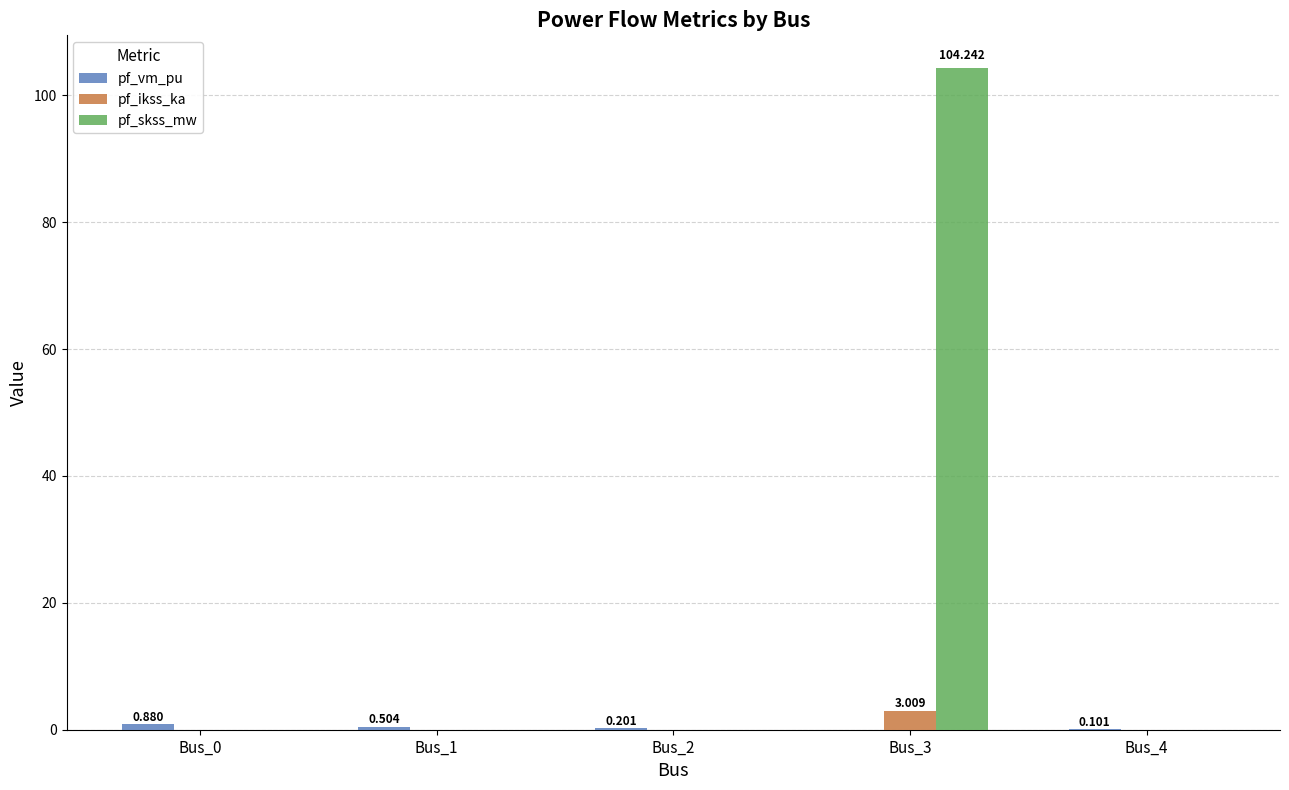

Count the number of data series in this chart.

3